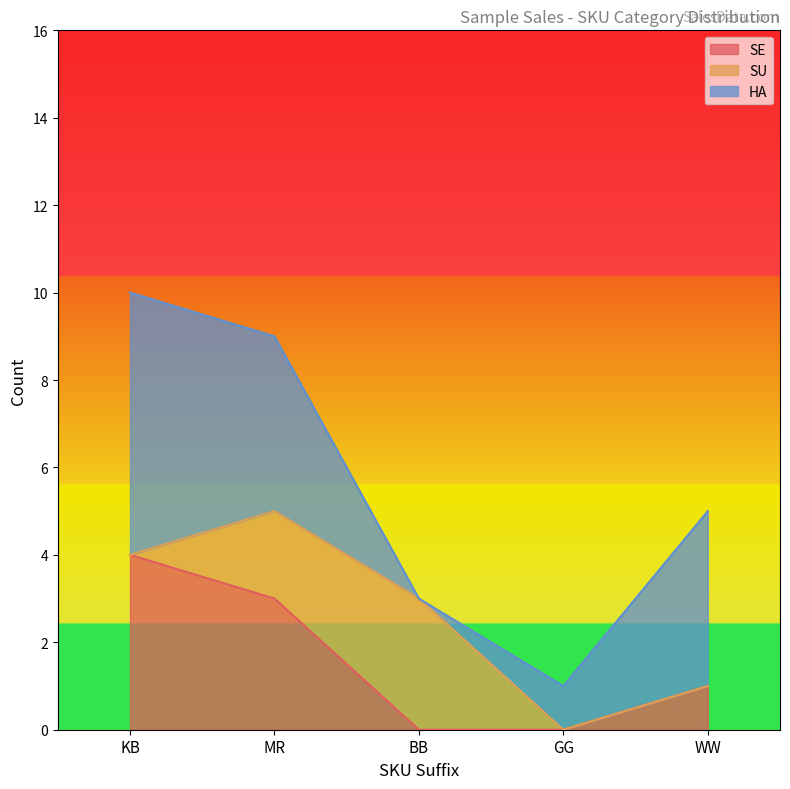

Reading left to right, what are all the values shown in this chart?

SE: 4	3	0	0	1
SU: 0	2	3	0	0
HA: 6	4	0	1	4